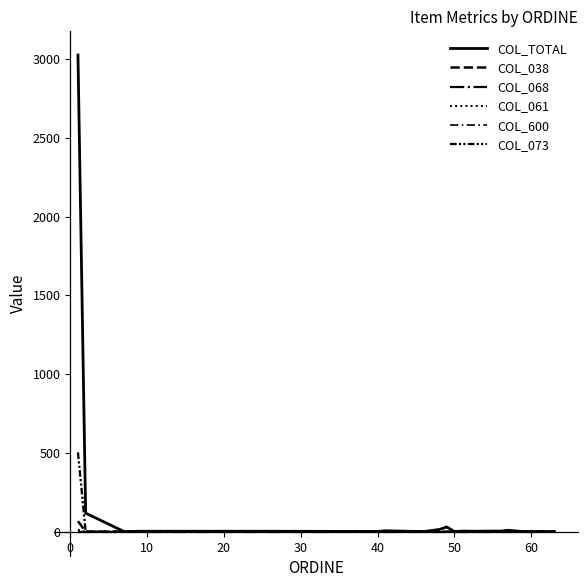

Is this an area chart (filled region under the line)?

No